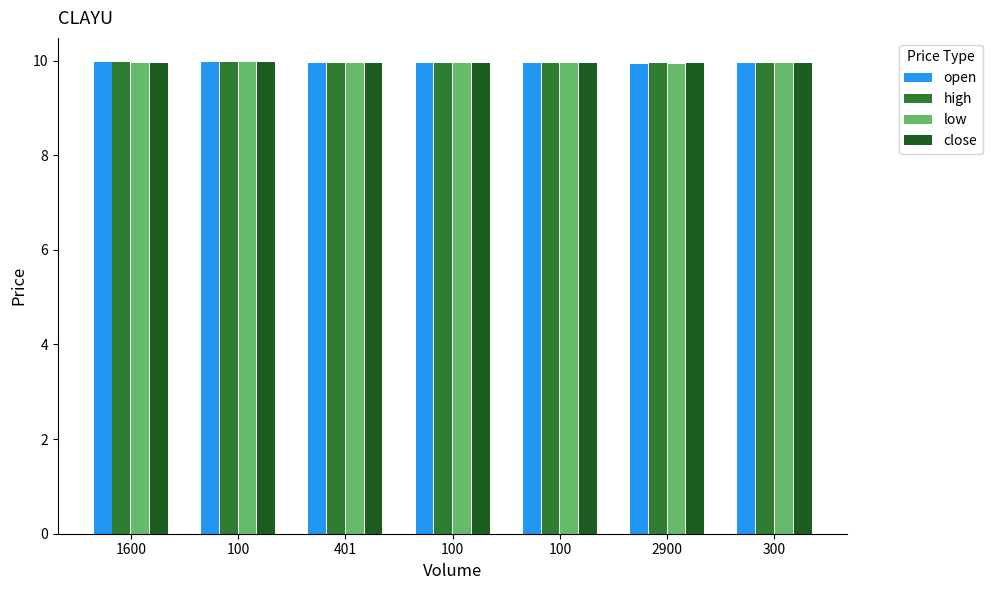

What are all the series names shown in the legend?

open, high, low, close